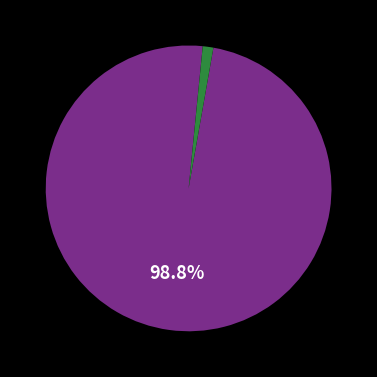

Is there any slice that represents more than half of the pie?

Yes